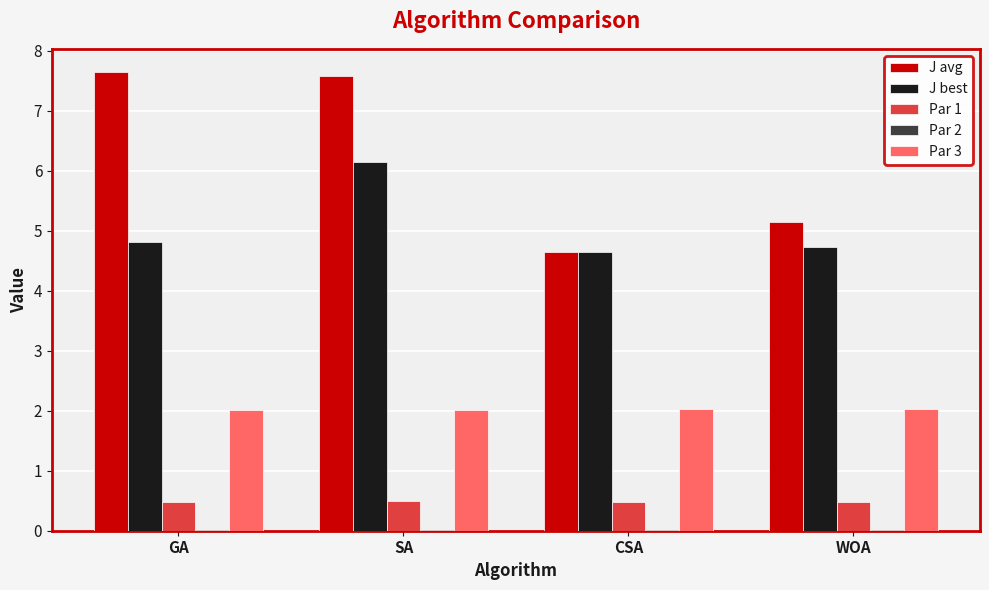

How many data points in J avg are above 7?

2